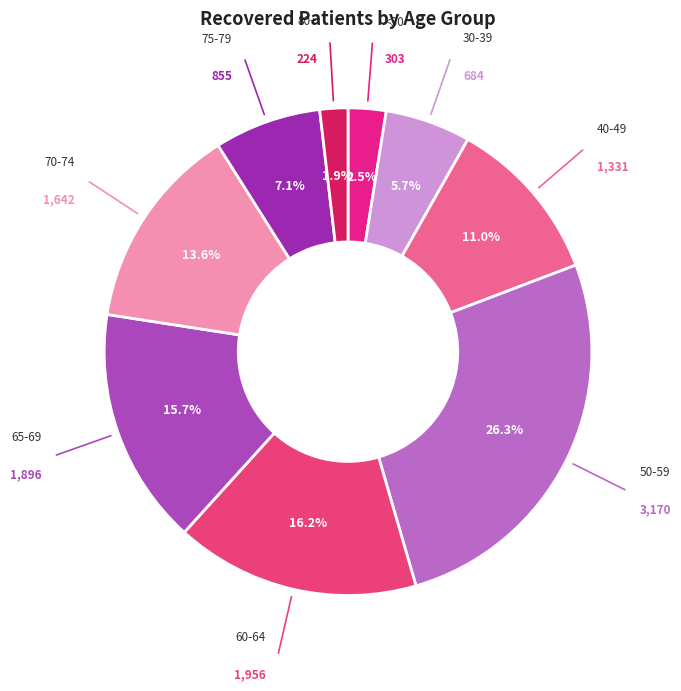

How many segments does this pie chart have?

9